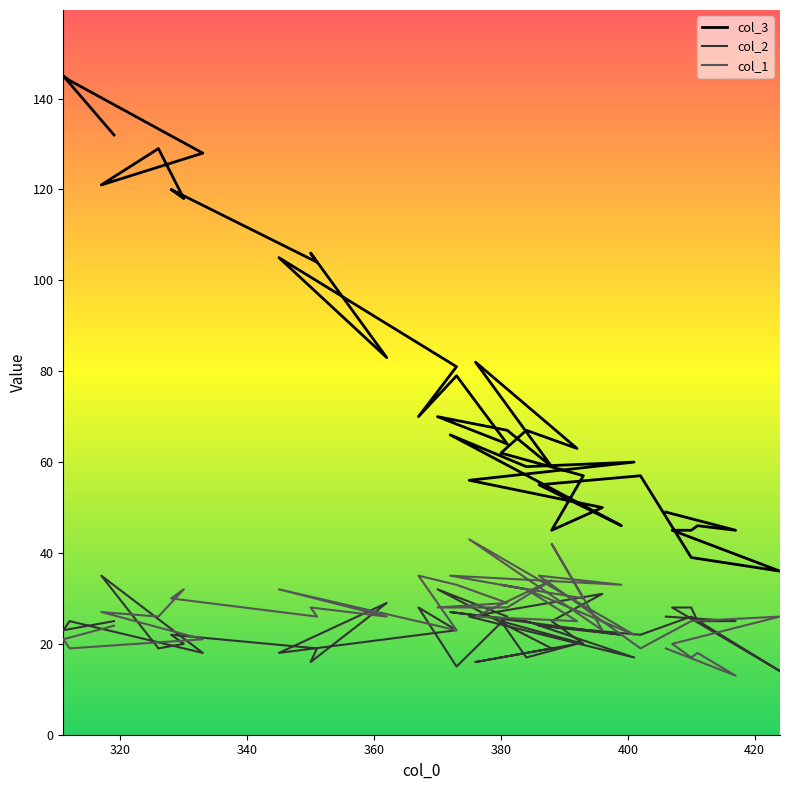

Is it true that col_3 equals 68 at 410?

False